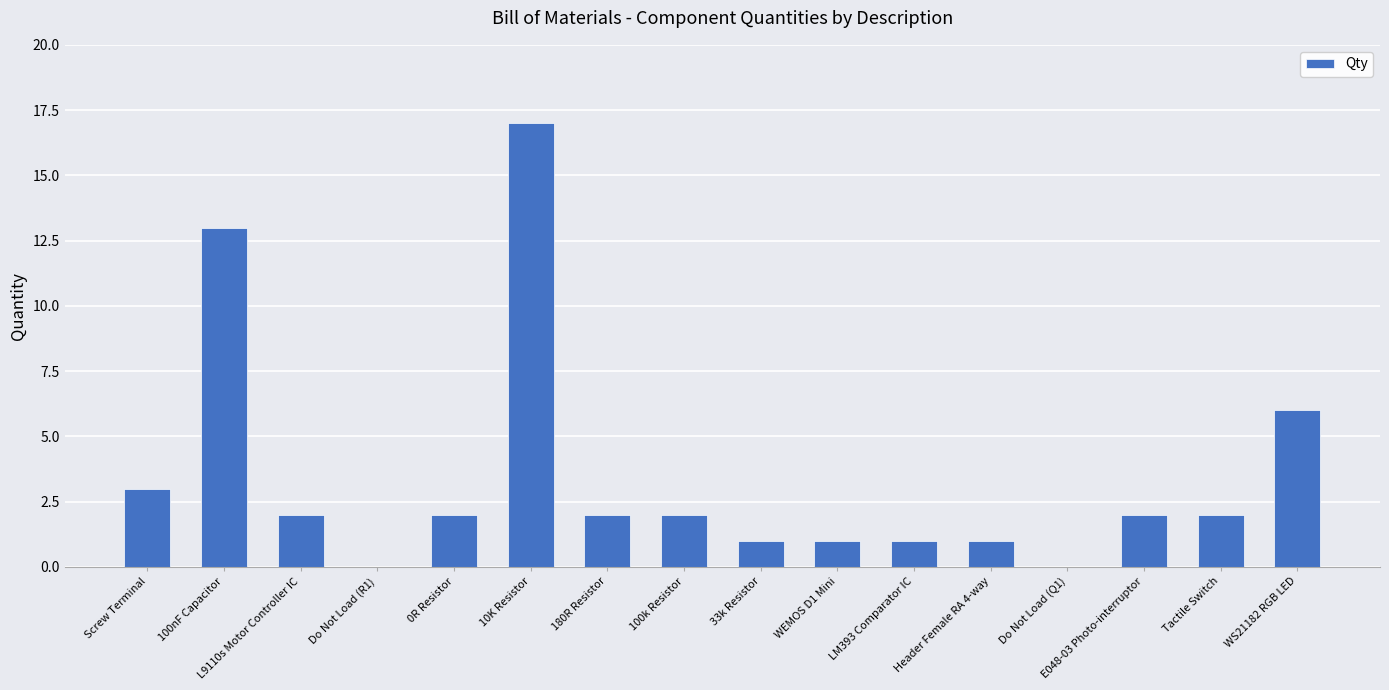

How many series are shown in this chart?

1